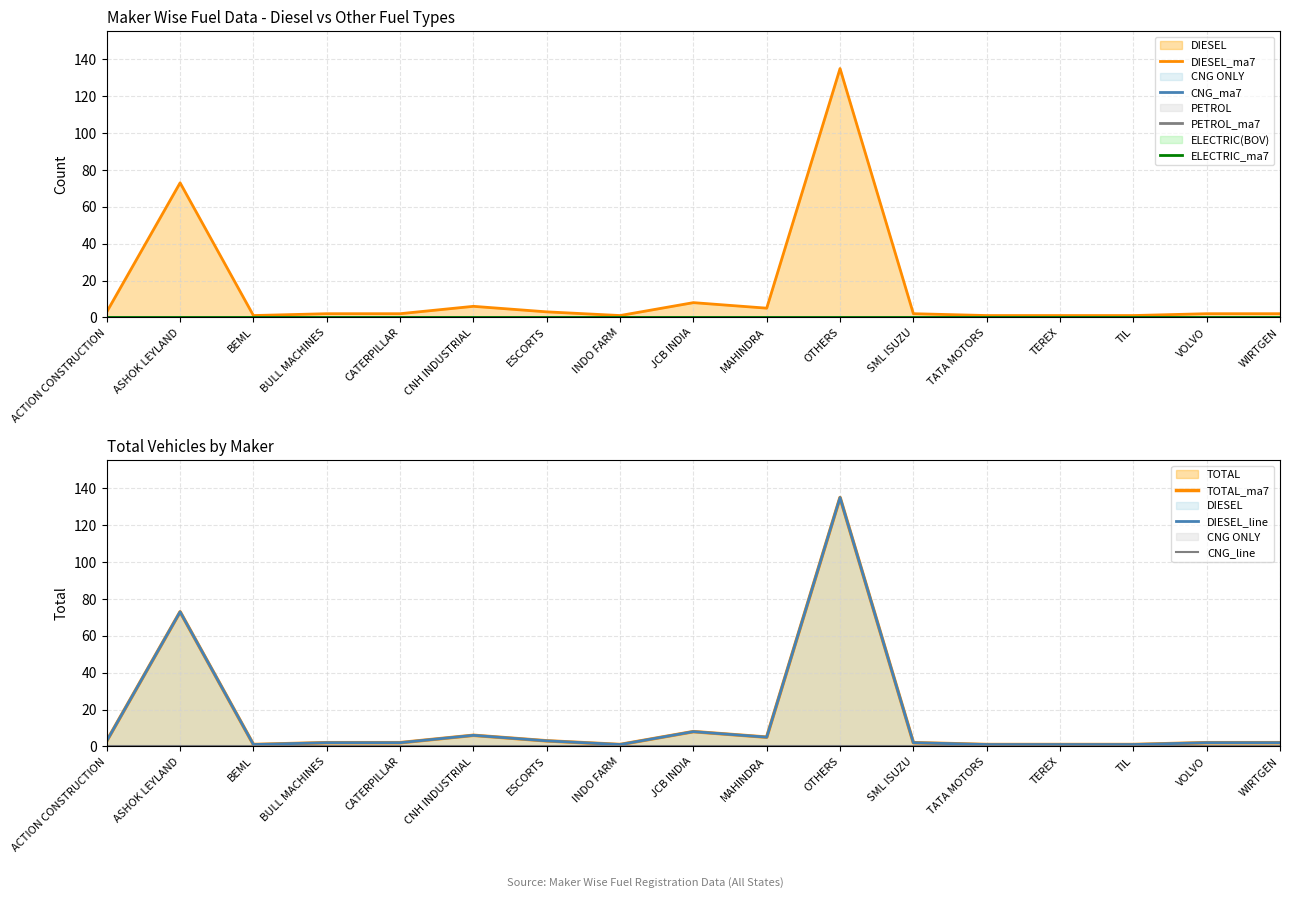

What is the label of the 10th point from the left?

MAHINDRA